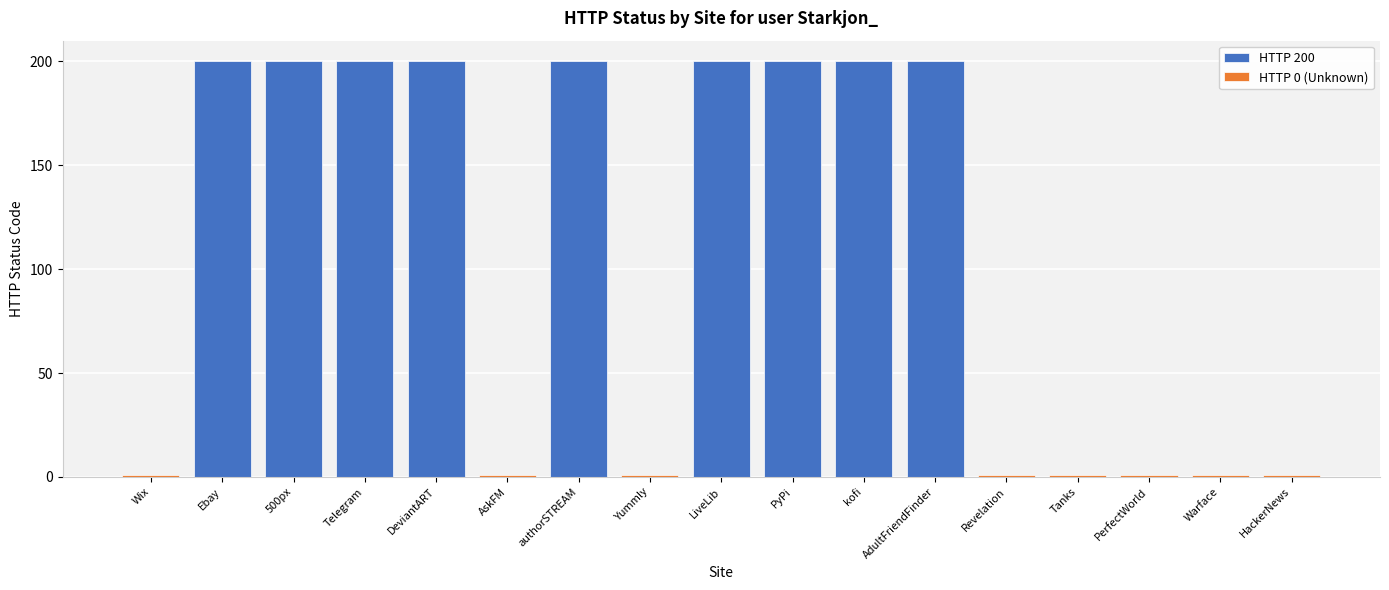

At authorSTREAM, list the series in order from smallest to largest.

HTTP 0 (Unknown), HTTP 200